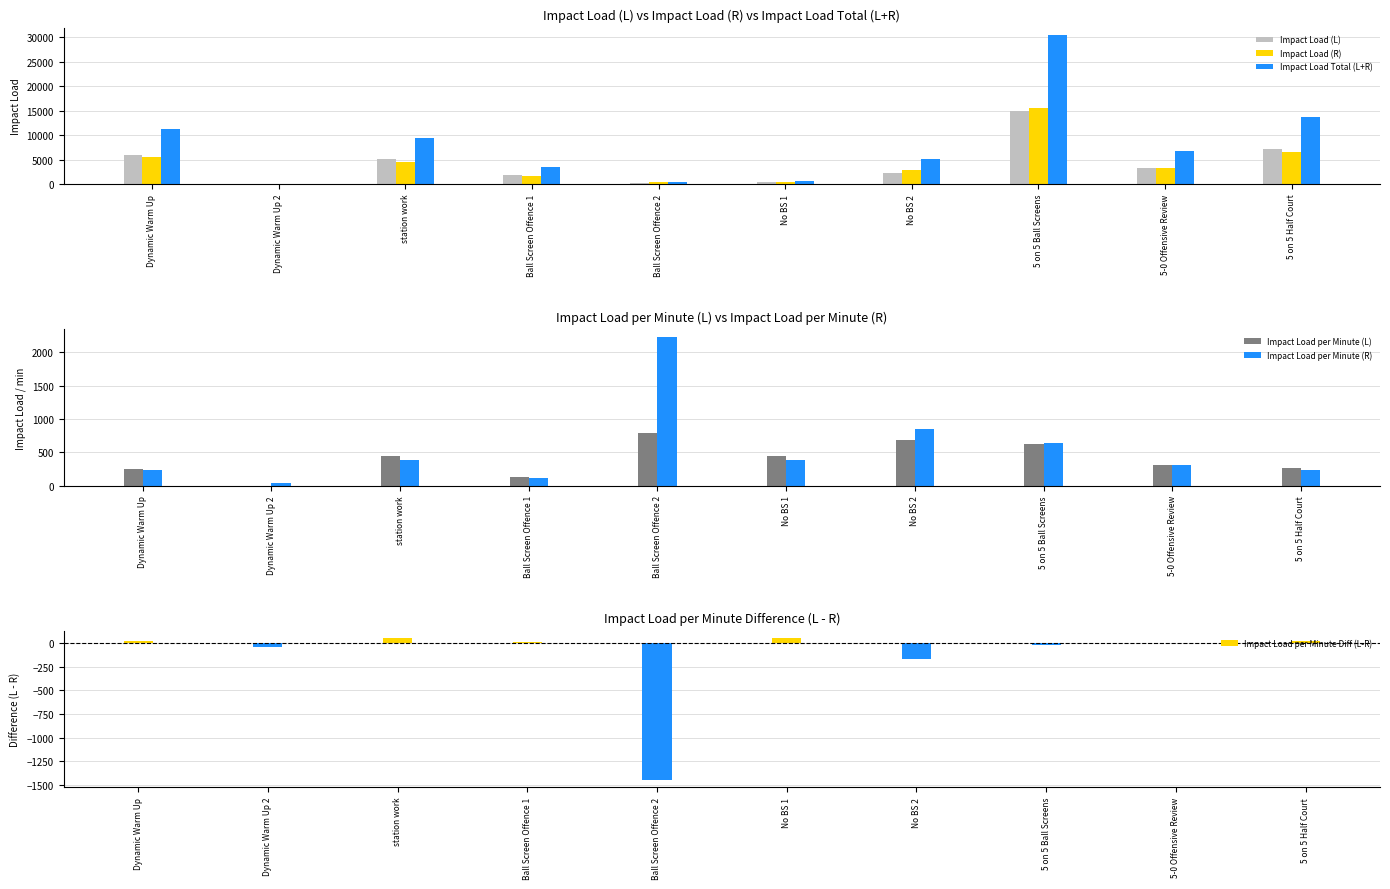

What is the label of the 9th bar from the left?

5-0 Offensive Review